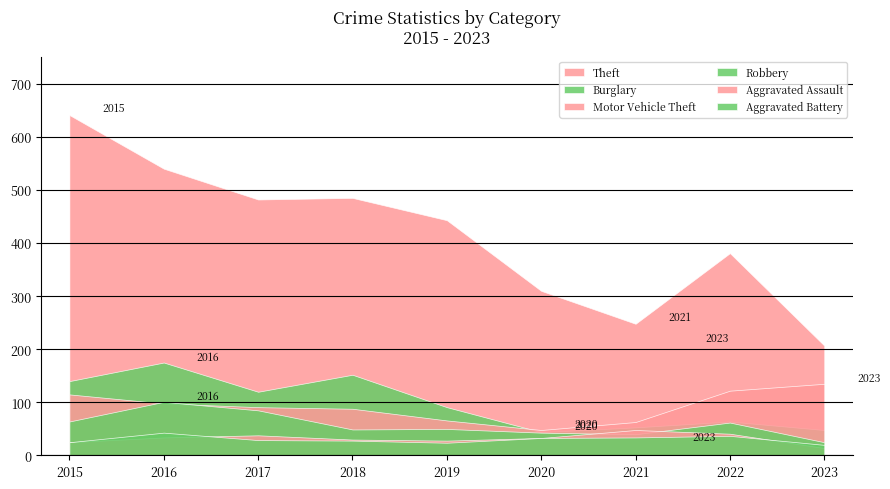

Reading right to left, extract all data points from this chart.

Theft: 207	381	248	310	443	485	482	540	641
Burglary: 48	64	53	44	91	152	120	175	140
Motor Vehicle Theft: 135	122	63	48	66	88	91	98	115
Robbery: 25	62	40	43	50	49	85	101	64
Aggravated Assault: 14	41	48	33	28	30	38	34	25
Aggravated Battery: 20	37	34	33	24	28	29	43	25